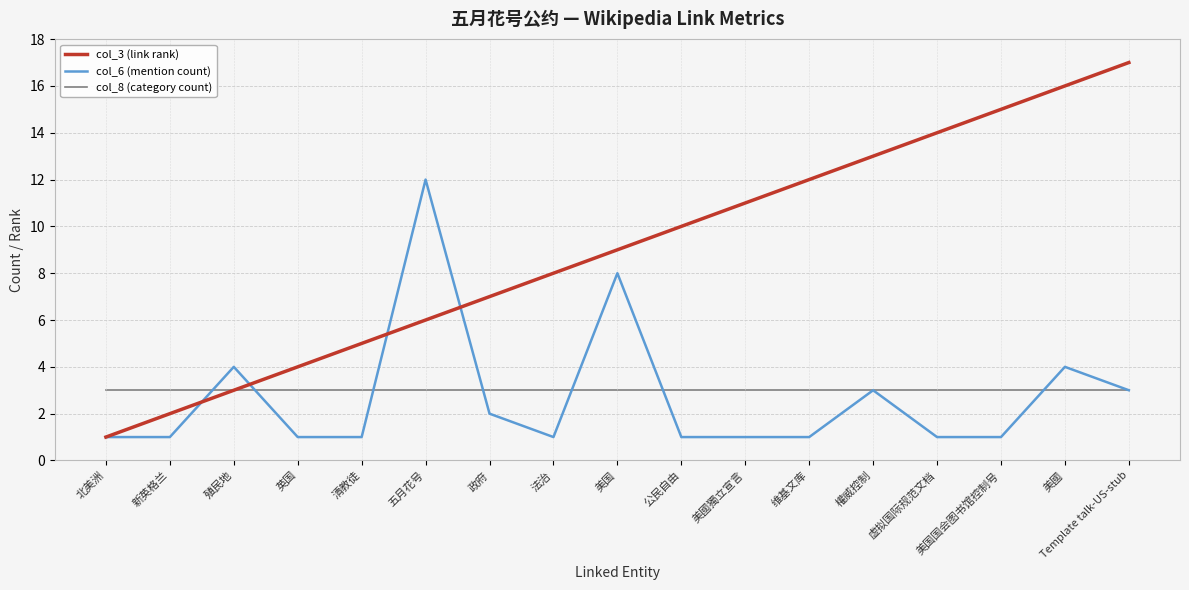

List the labels in order of col_3 (link rank) value, smallest first.

北美洲, 新英格兰, 殖民地, 英国, 清教徒, 五月花号, 政府, 法治, 美国, 公民自由, 美國獨立宣言, 维基文库, 權威控制, 虚拟国际规范文档, 美国国会图书馆控制号, 美國, Template talk-US-stub